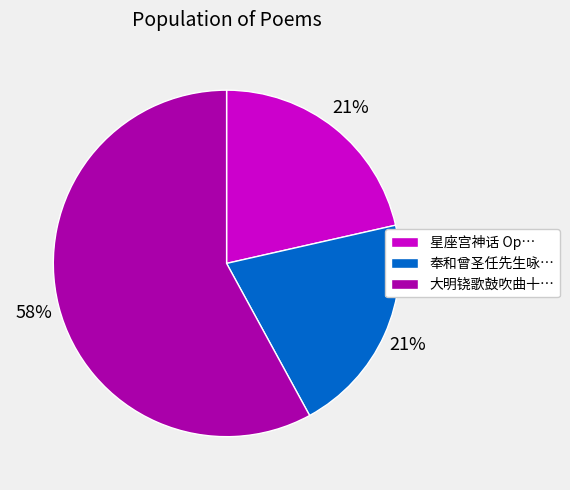

To the nearest percent, what is the combined percentage of 星座宫神话 Op… and 奉和曾圣任先生咏…?

42%